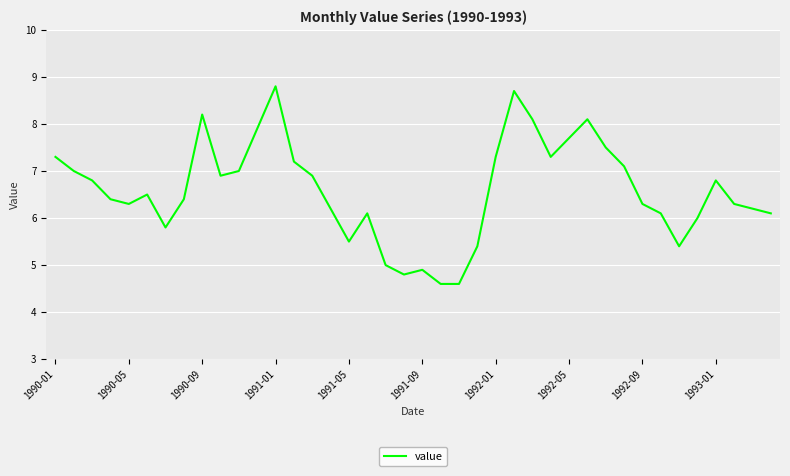

What is the maximum value shown in the chart?

8.8